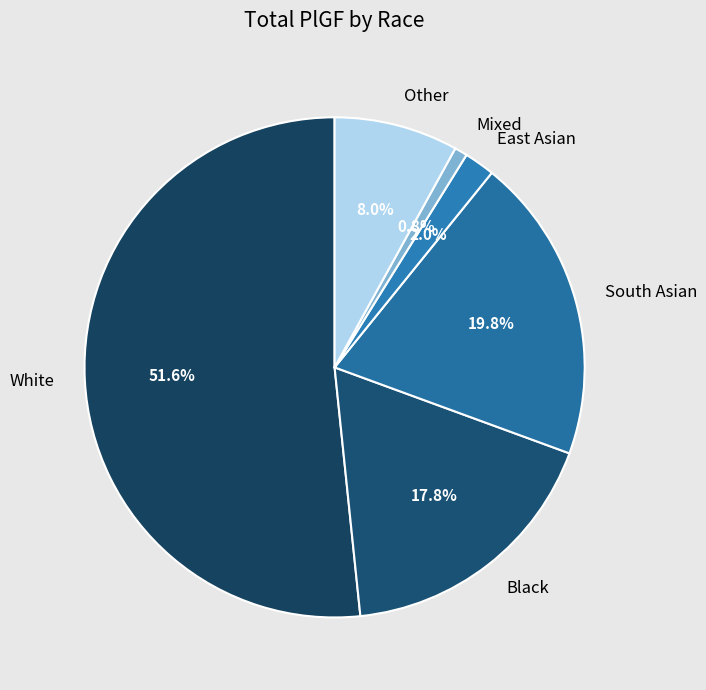

How many slices are in this pie chart?

6